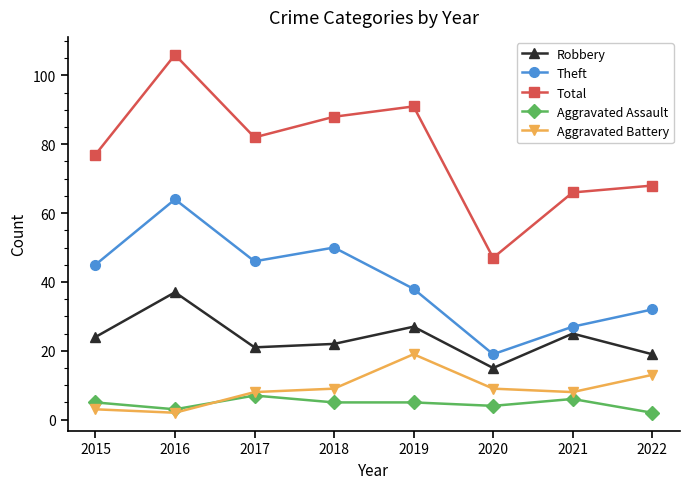

The value of Aggravated Battery at 2017 is 4. True or false?

False